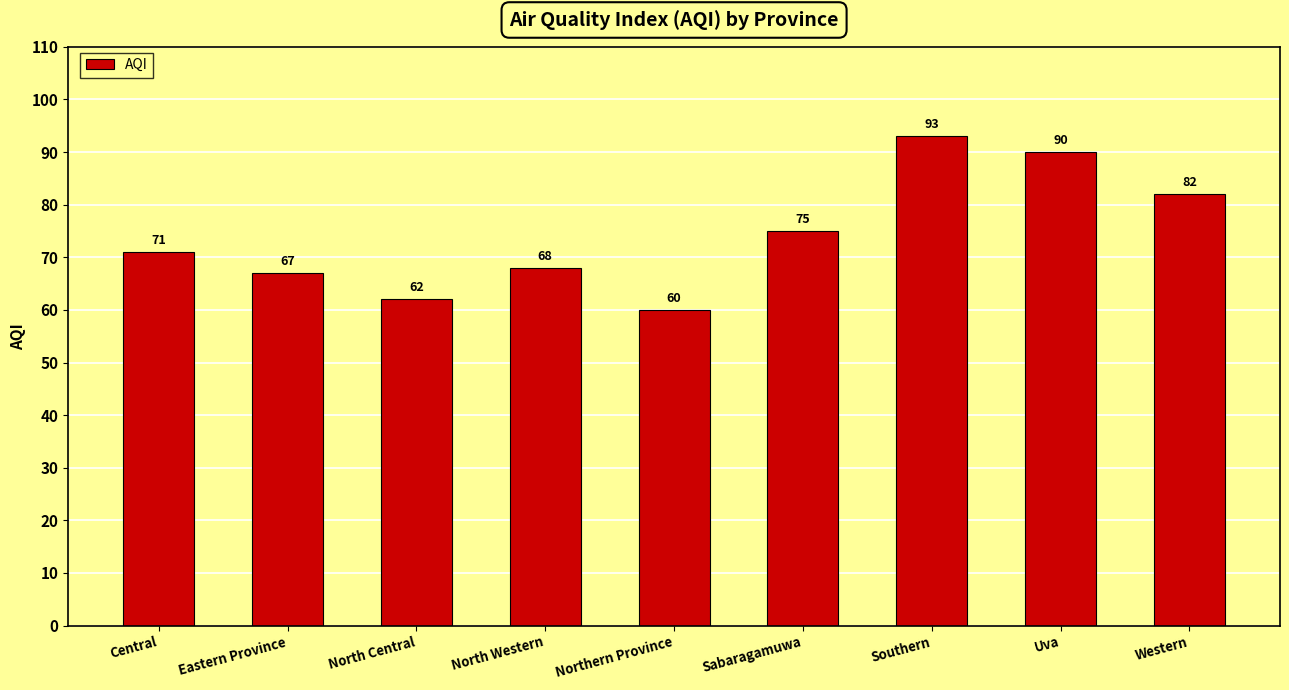

The chart shows a value of 101 at Eastern Province. True or false?

False